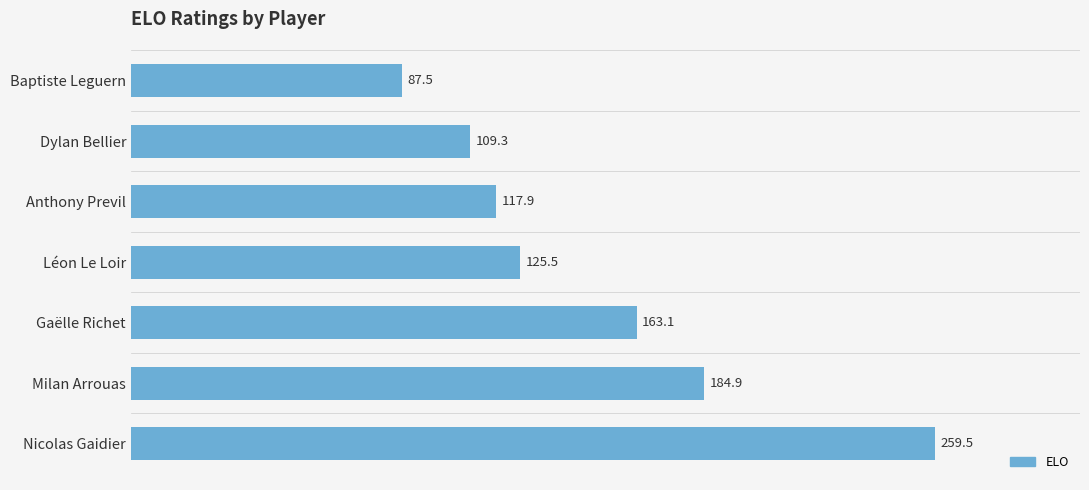

Rank the categories by value from lowest to highest.

Baptiste Leguern, Dylan Bellier, Anthony Previl, Léon Le Loir, Gaëlle Richet, Milan Arrouas, Nicolas Gaidier